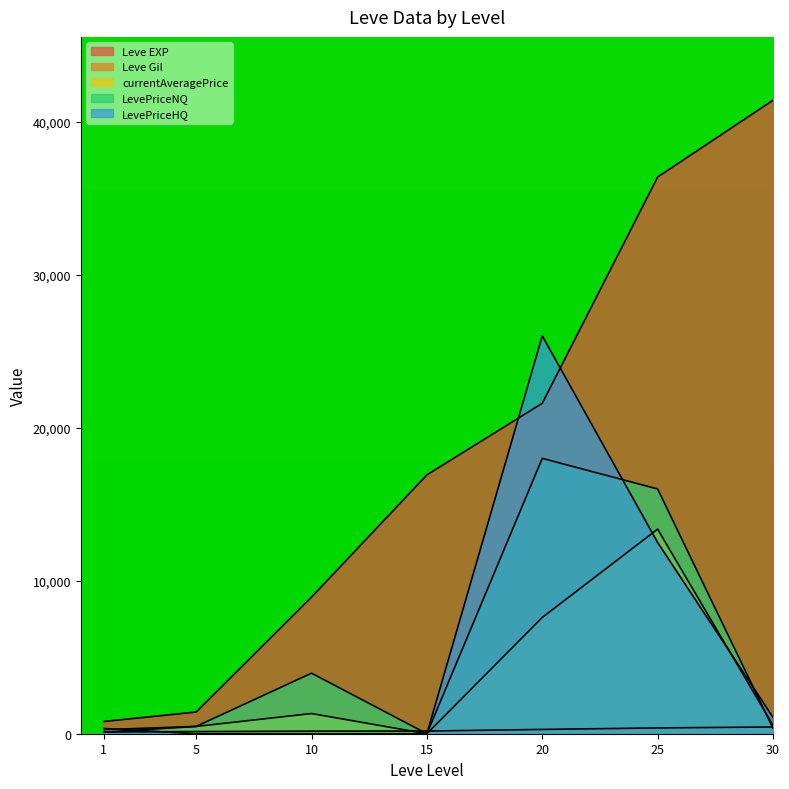

List the series in order of their peak value, highest first.

Leve EXP, LevePriceHQ, LevePriceNQ, currentAveragePrice, Leve Gil